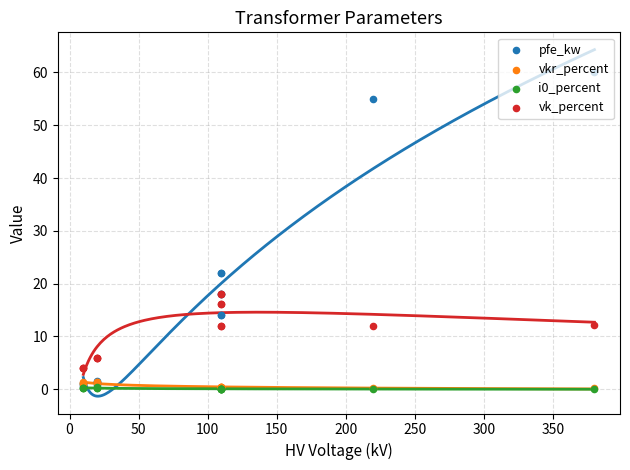

At how many categories does at least one series exceed 52?

2